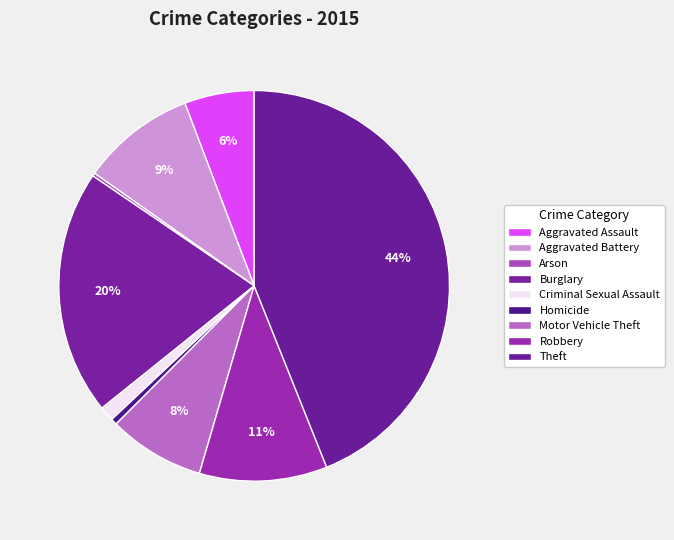

To the nearest percent, what is the combined percentage of Arson and Robbery?

11%